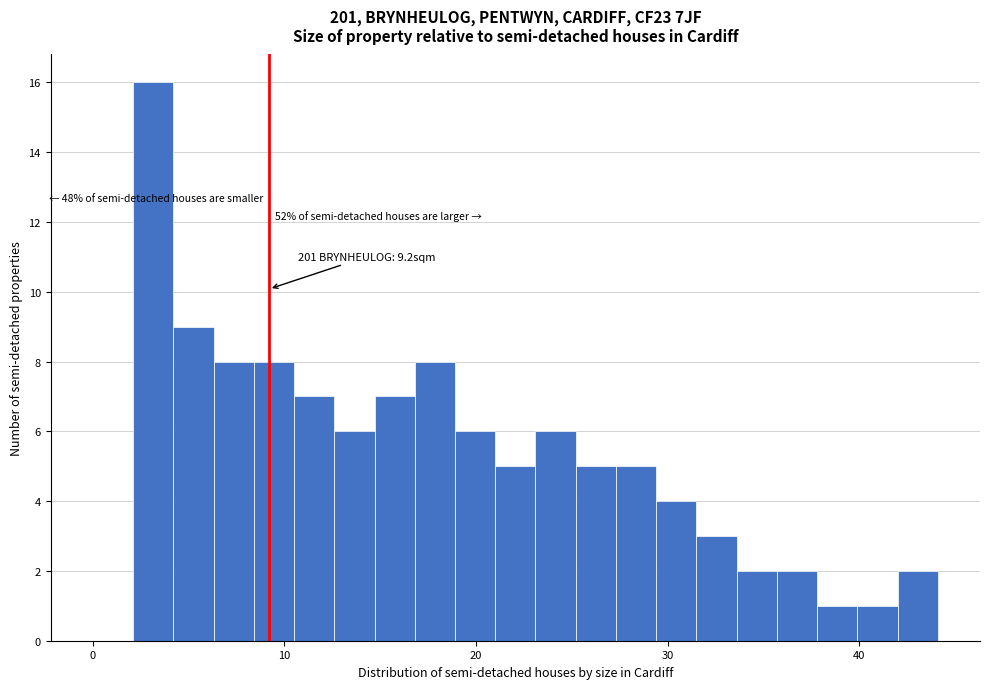

Around what value on the x-axis is the tallest bar? Give the approximate position of its centre, as read against the axis.

3